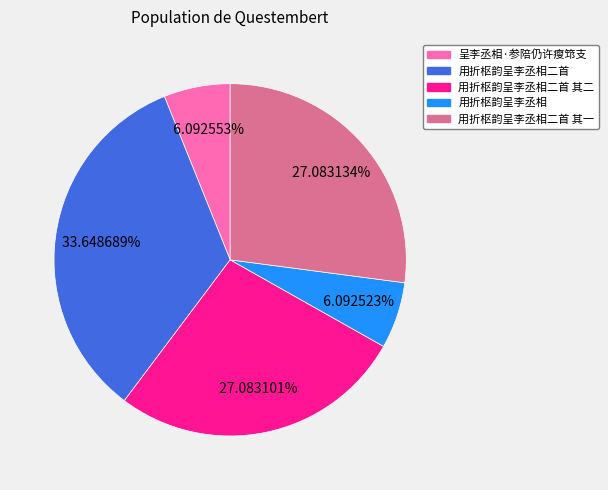

Do 呈李丞相·参陪仍许瘦筇支 and 用折枢韵呈李丞相二首 其一 together represent more than half of the pie?

No